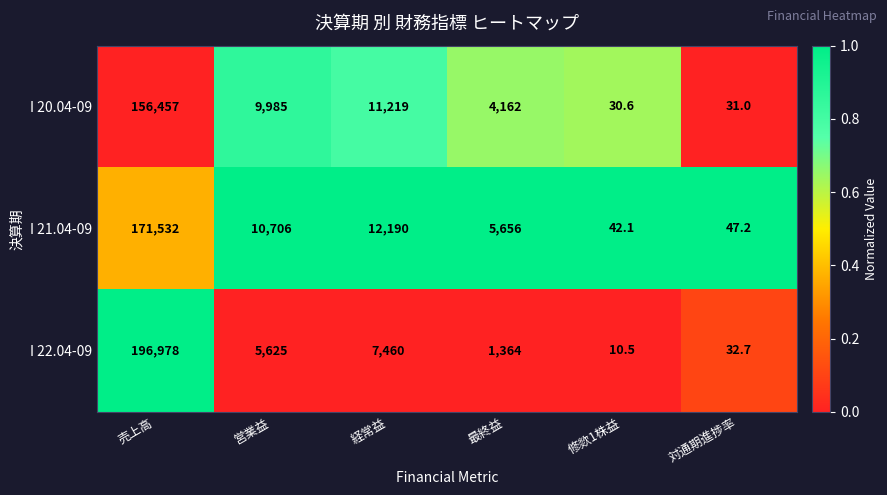

Which series changed the most between 経常益 and 修欻1株益?

I 21.04-09